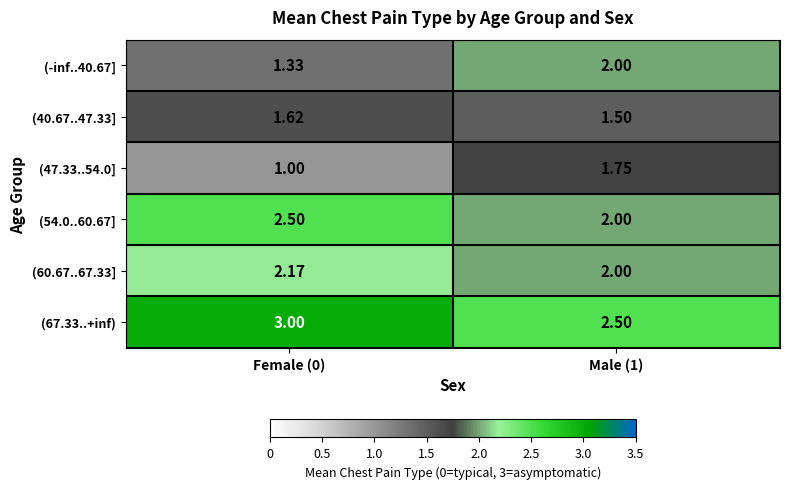

Is the value of (-inf..40.67] at Female (0) greater than the value of (47.33..54.0] at Female (0)?

Yes